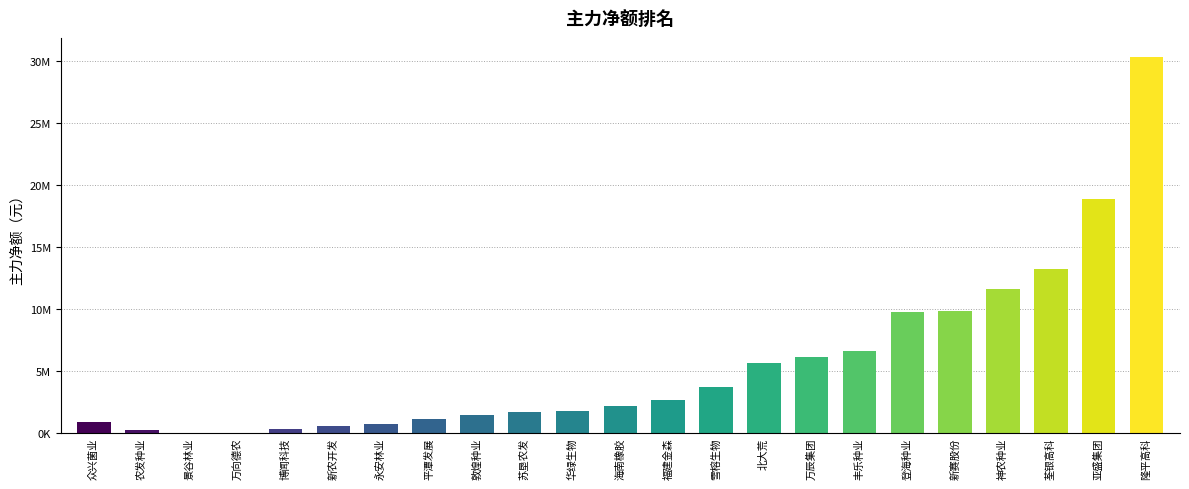

What is the label of the 16th bar from the left?

万辰集团